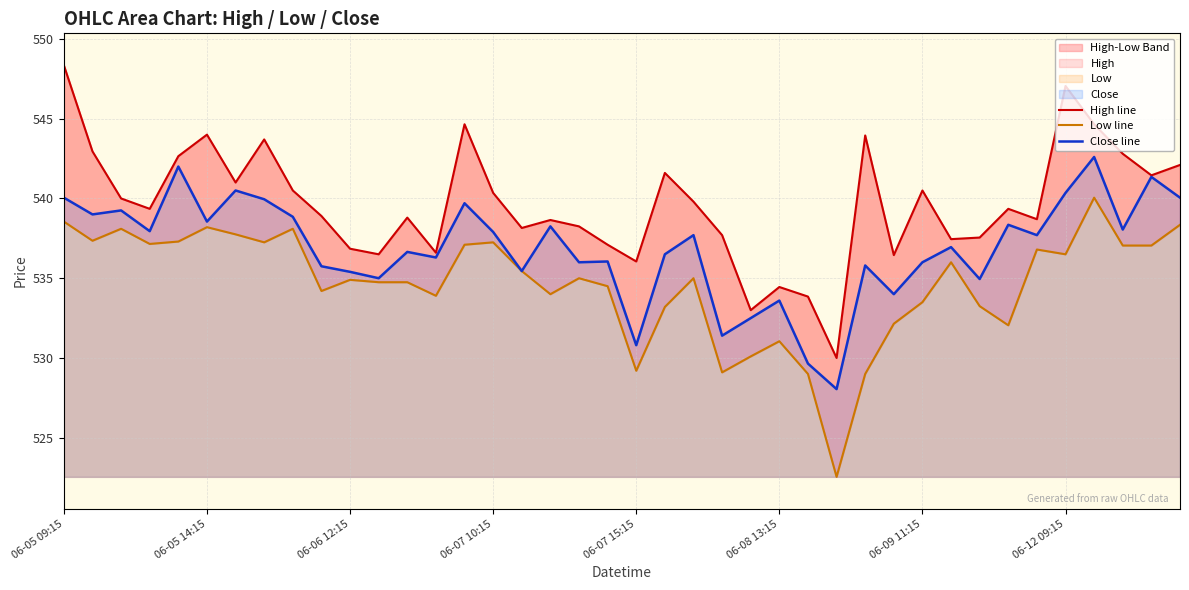

True or false: Low line and High line cross at least once.

False